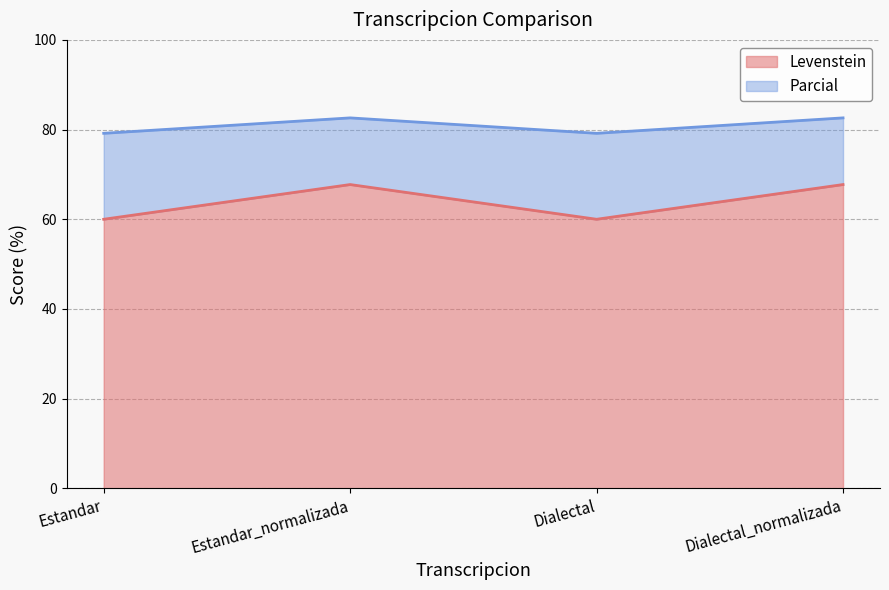

Is the value of Levenstein at Dialectal_normalizada greater than the value of Parcial at Estandar_normalizada?

Yes